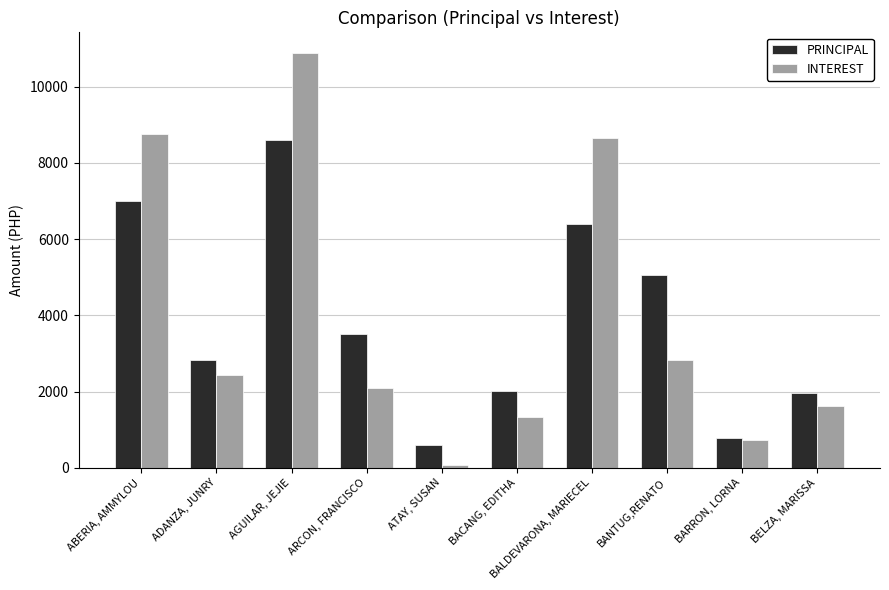

At how many categories does at least one series exceed 2619?

6